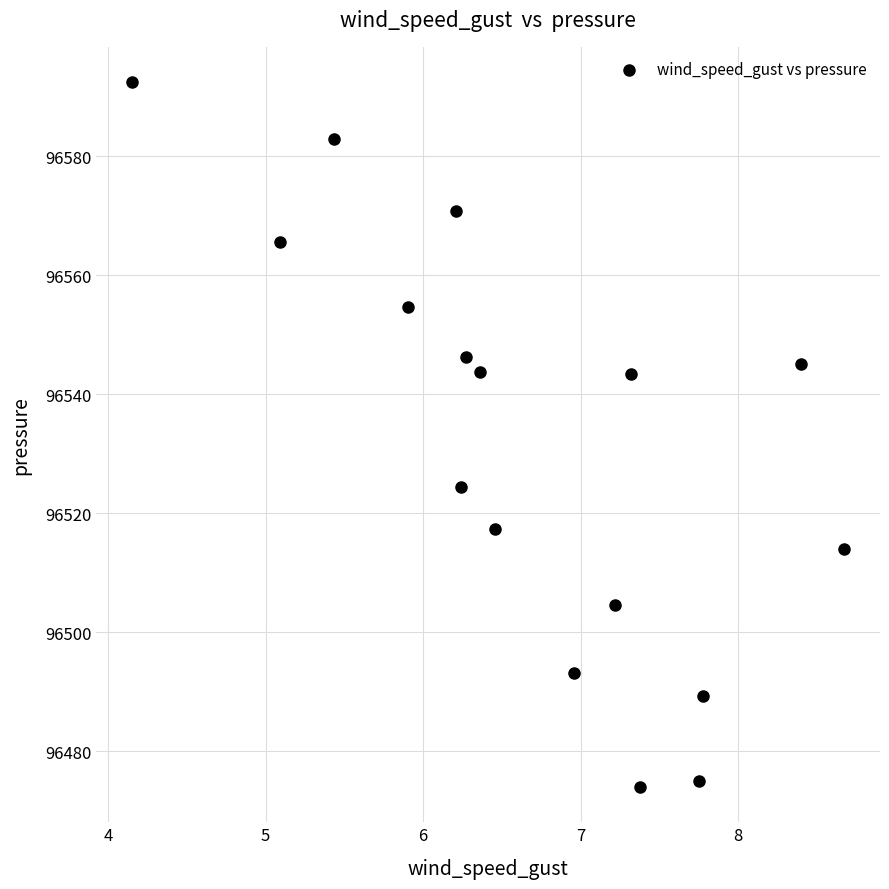

What Y value in the scatter plot is closest to 96533?

96524.3